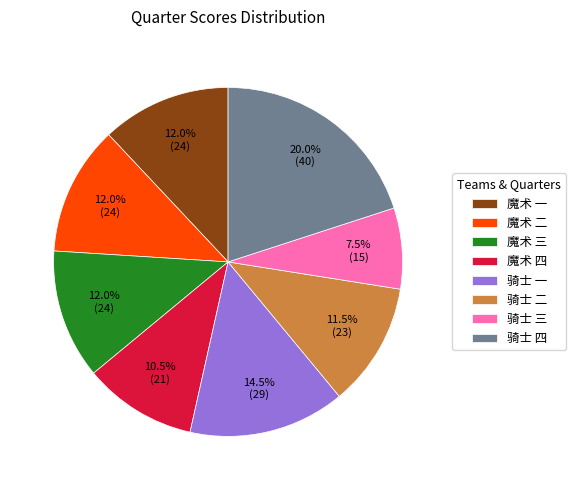

To the nearest percent, what is the difference between the 骑士 三 and 骑士 四 slice percentages?

12%